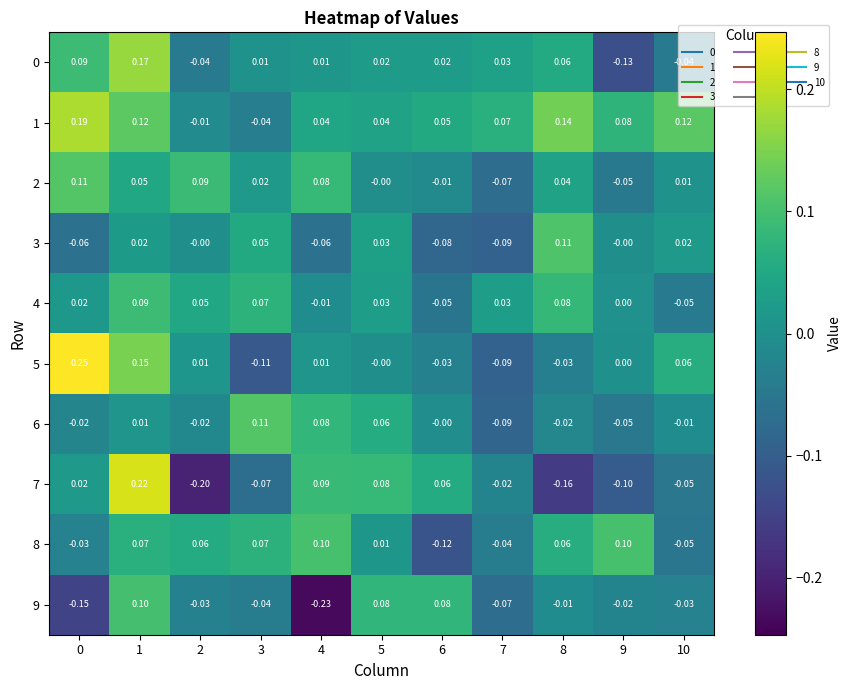

Is the value of 1 at 4 greater than the value of 0 at 2?

Yes